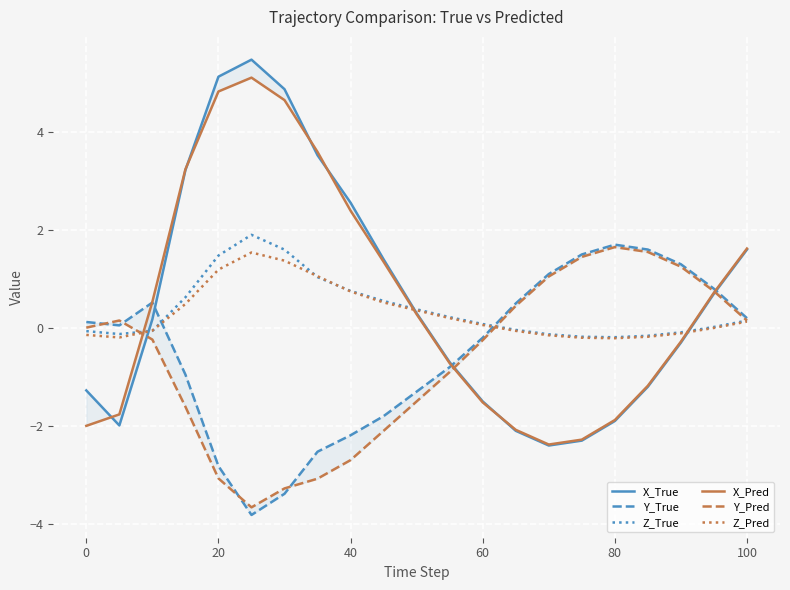

The value of Z_True at 40 is 1.1. True or false?

False